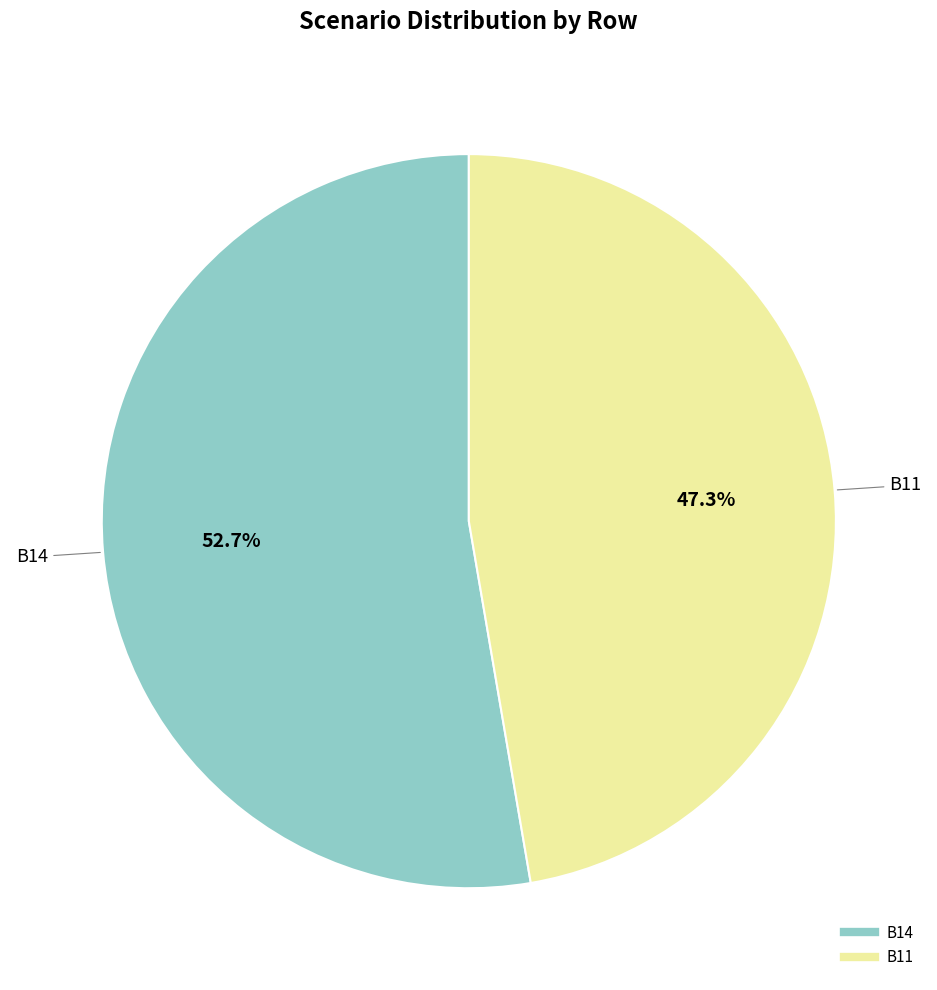

Is there any slice that represents more than half of the pie?

Yes